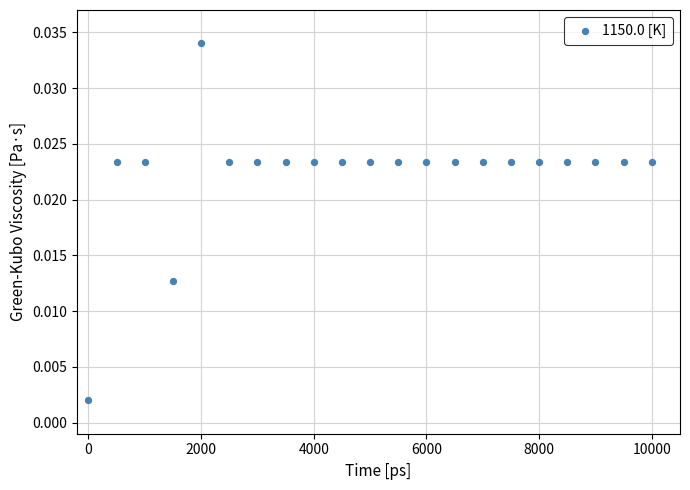

What is the range of X values (max minus min)?

10000.0